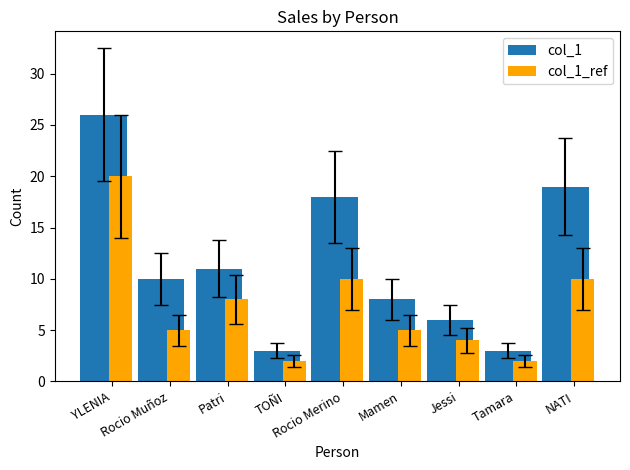

Reading left to right, what are all the values shown in this chart?

col_1: YLENIA=26	Rocio Muñoz=10	Patri=11	TOÑI=3	Rocio Merino=18	Mamen=8	Jessi=6	Tamara=3	NATI=19
col_1_ref: YLENIA=20	Rocio Muñoz=5	Patri=8	TOÑI=2	Rocio Merino=10	Mamen=5	Jessi=4	Tamara=2	NATI=10